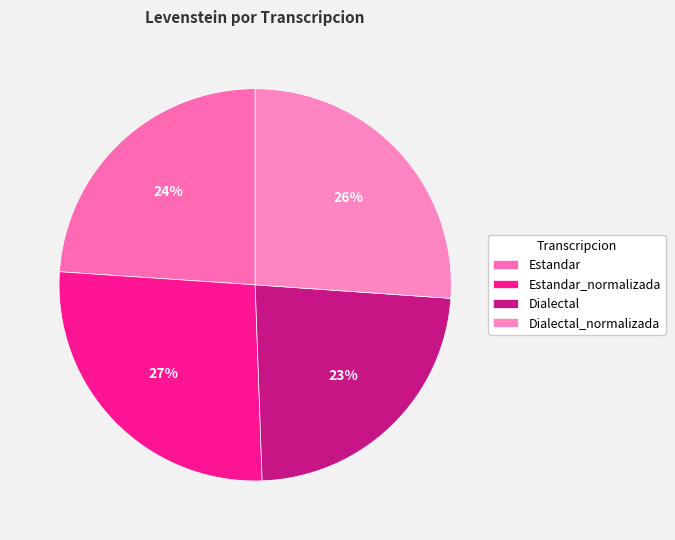

Is it true that Dialectal_normalizada is 26% of the pie?

True